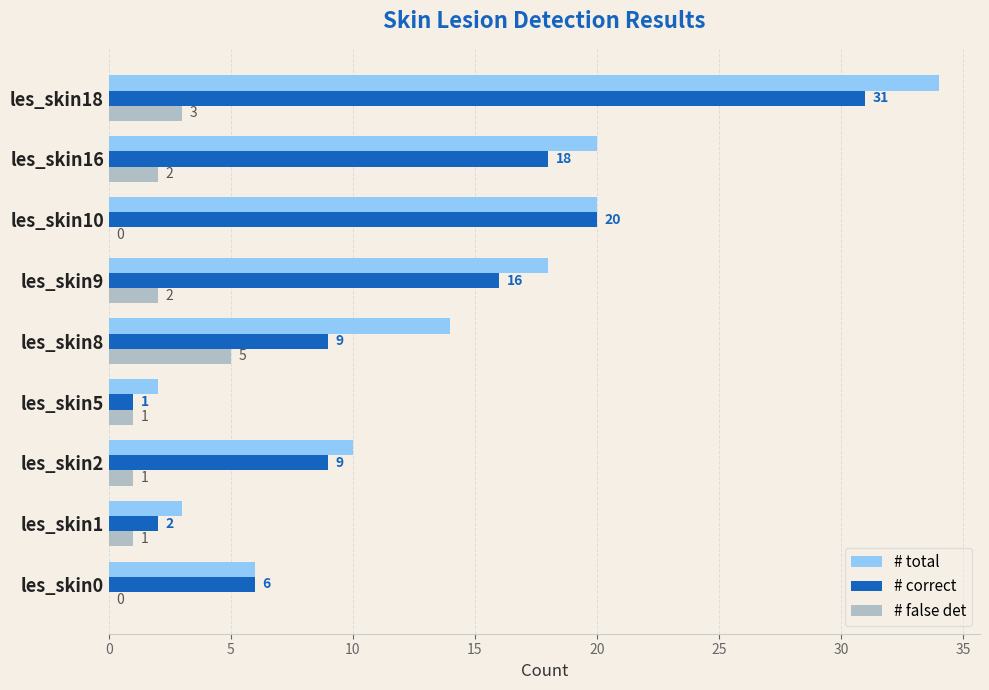

Between les_skin5 and les_skin10, which series saw the biggest shift?

# correct